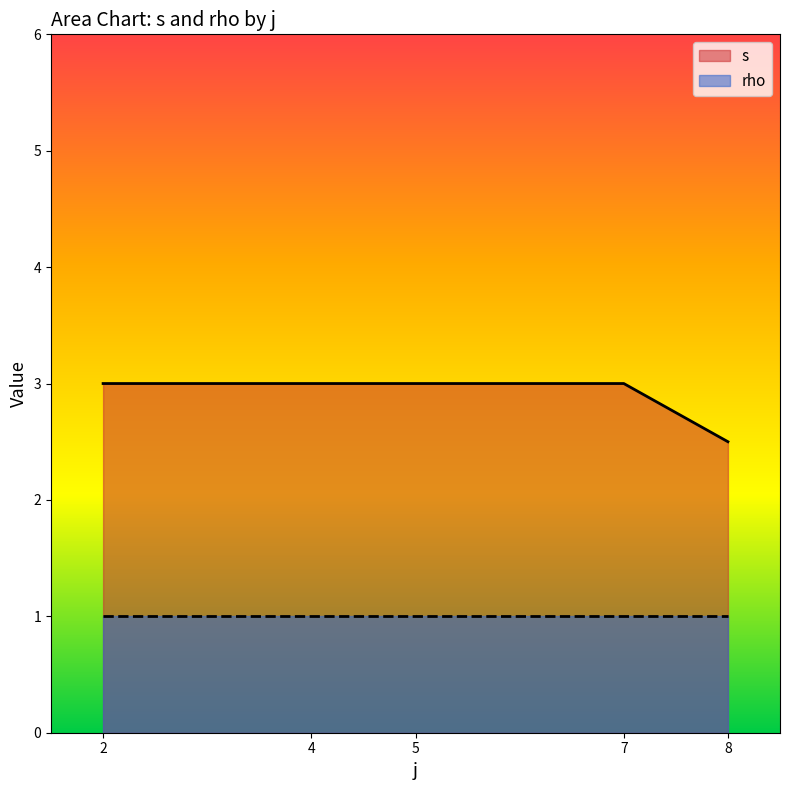

Which series changed the most between 4 and 8?

s